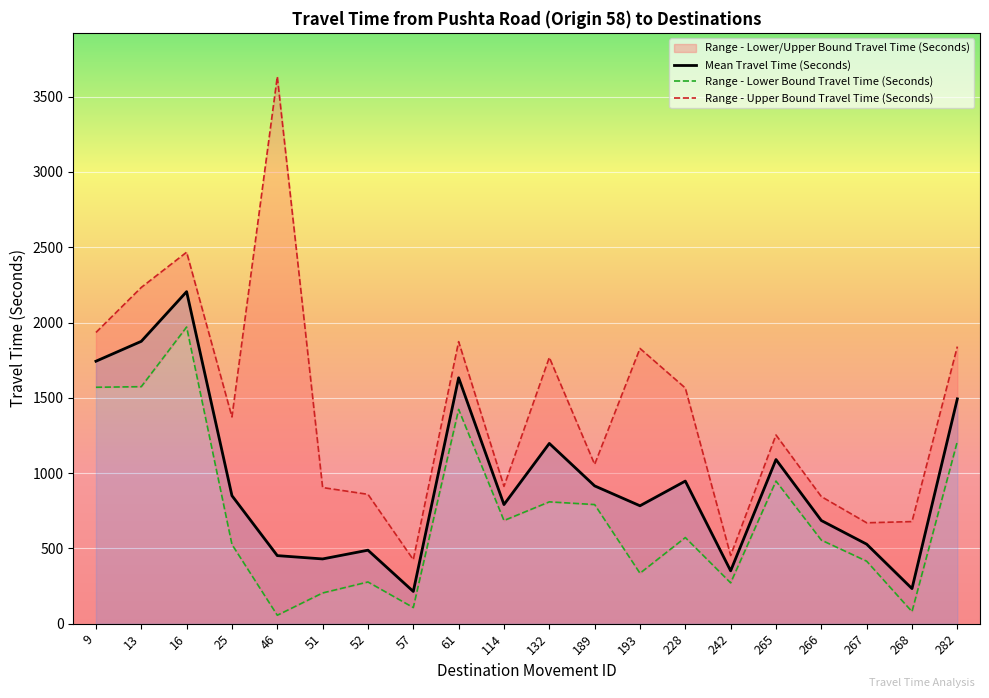

What is the approximate value of Range - Lower Bound Travel Time (Seconds) at 228, to the nearest 100?

600